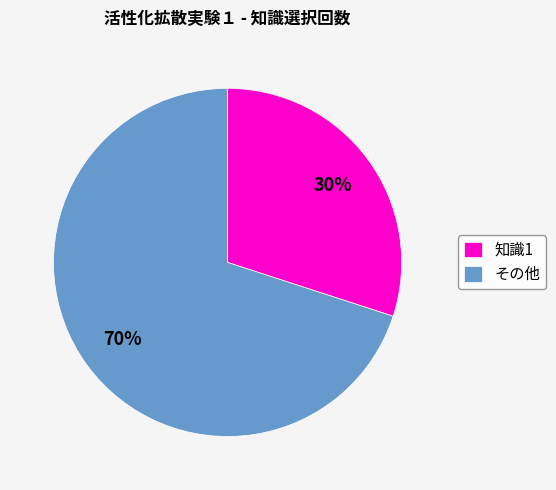

The 知識1 slice represents 17% of the pie. True or false?

False